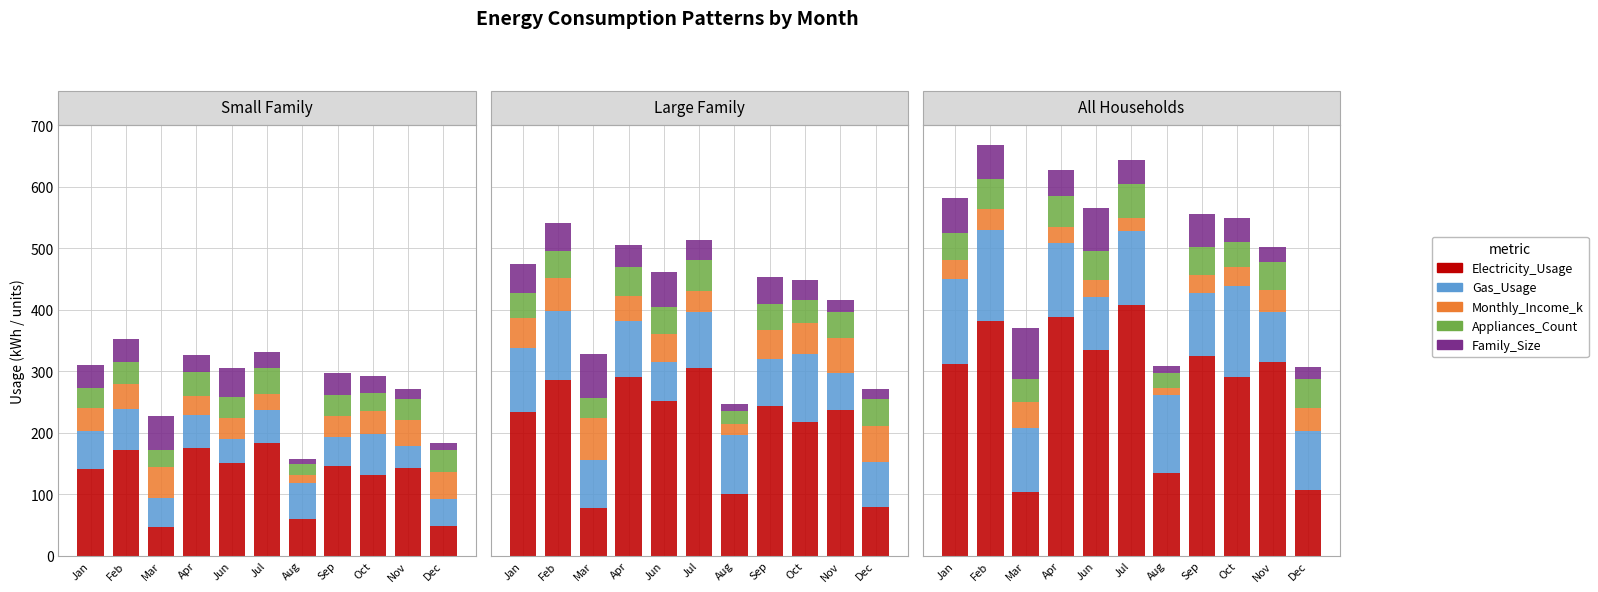

What is the maximum value shown in the chart?

408.0